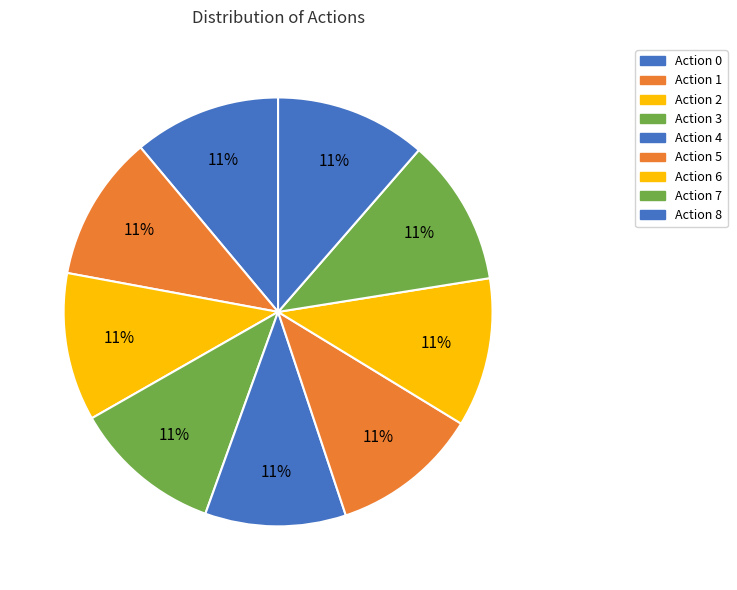

Is there a majority slice in this chart?

No